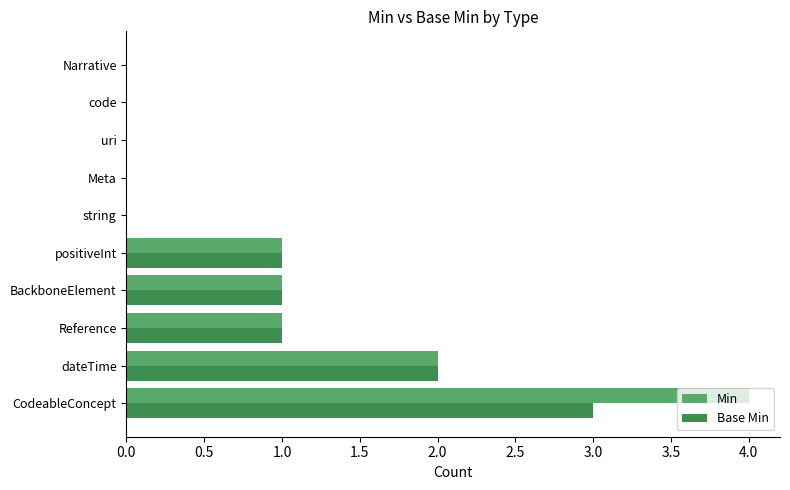

True or false: Base Min has a value of -2 at string.

False